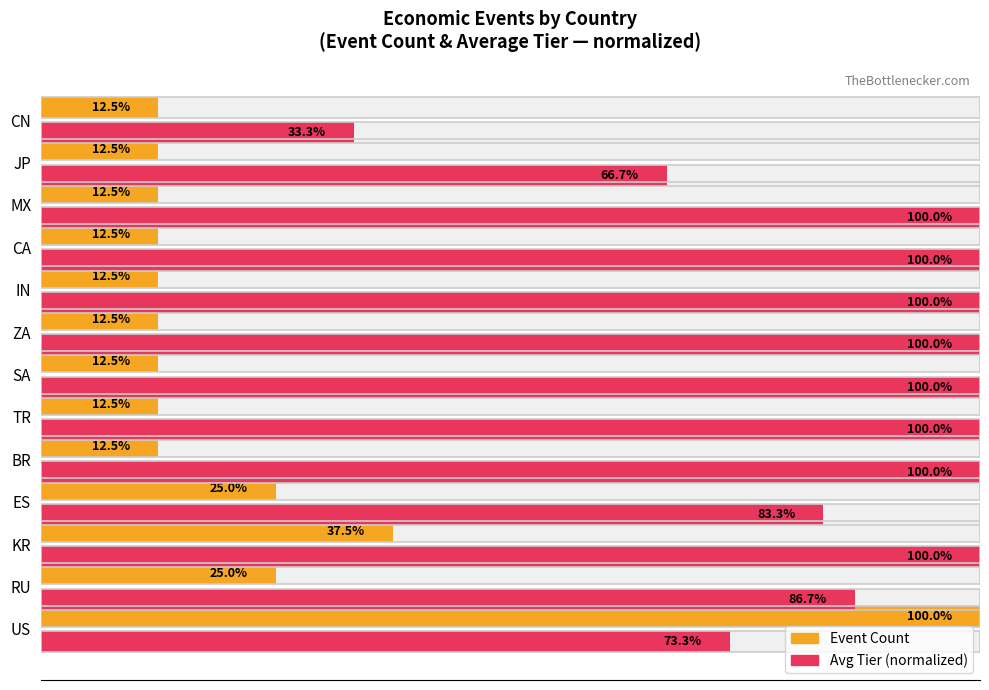

Which series has the widest spread of values?

Event Count